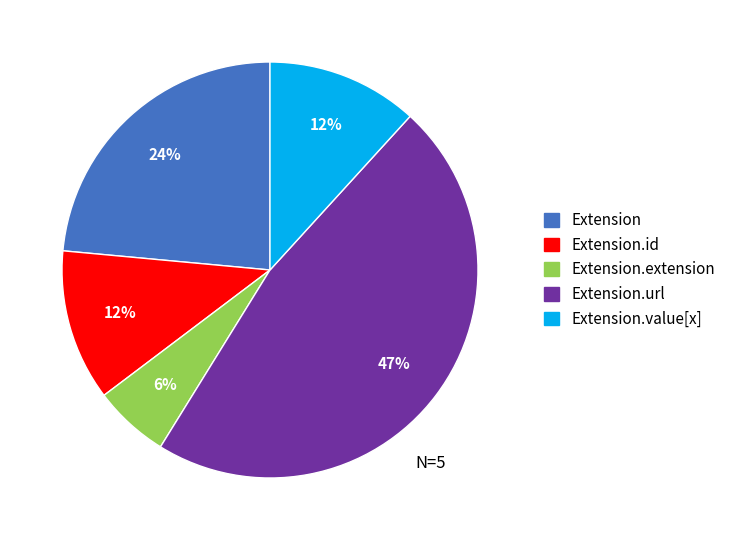

Does any single category account for the majority?

No